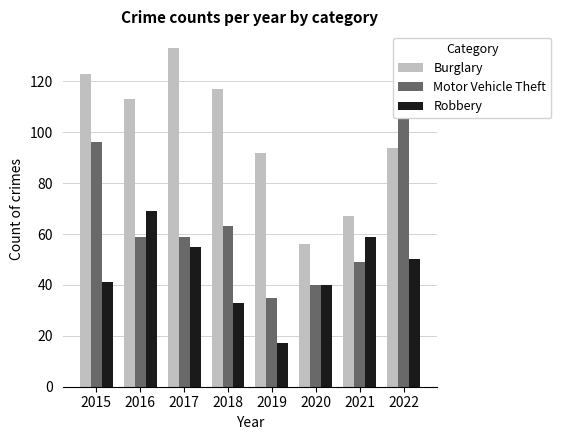

Which series has the largest total across all categories?

Burglary